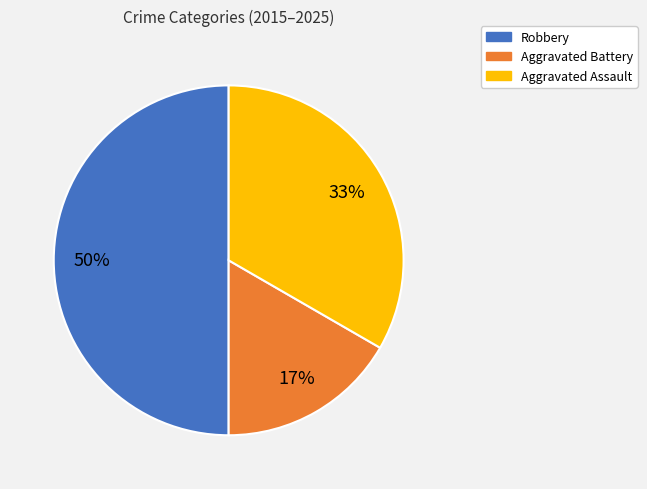

To the nearest percent, what is the average slice percentage?

33%